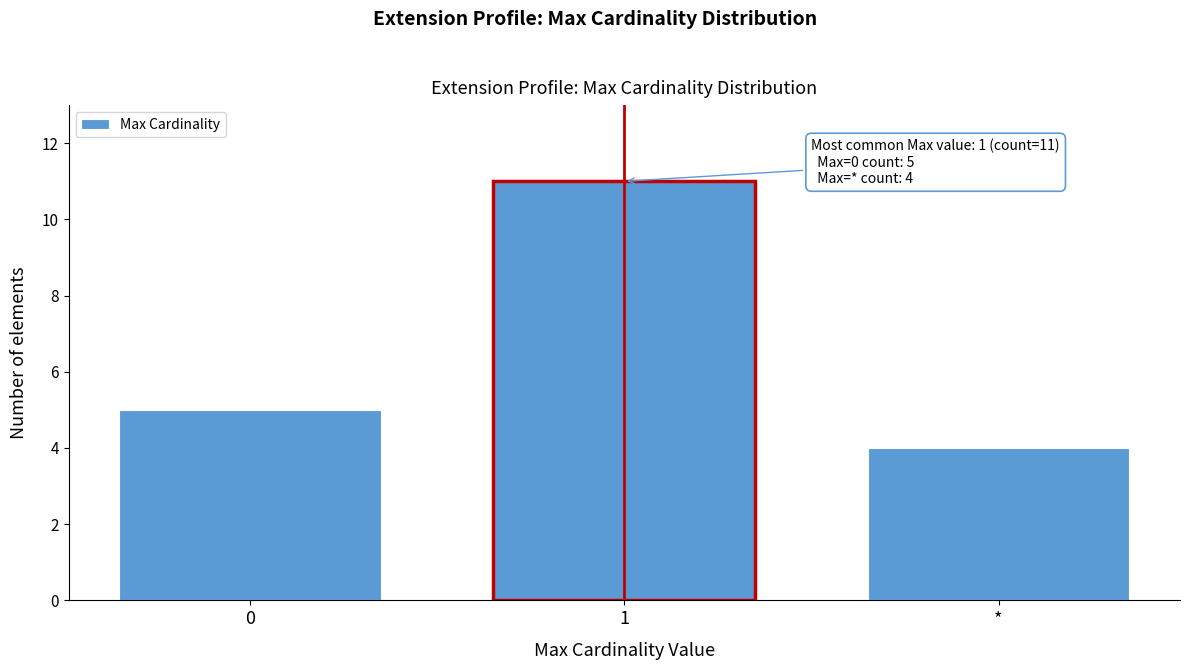

Reading left to right, list all the values displayed in this chart.

5	11	4